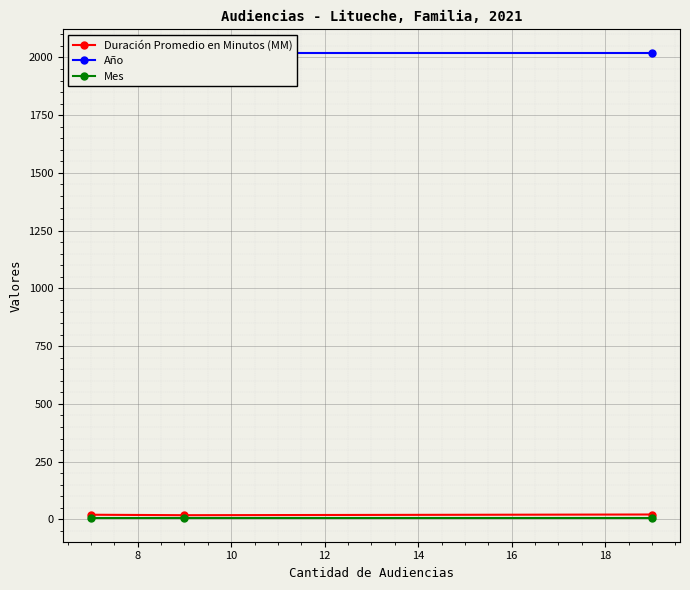

What is the total value across all series at 8?

2043